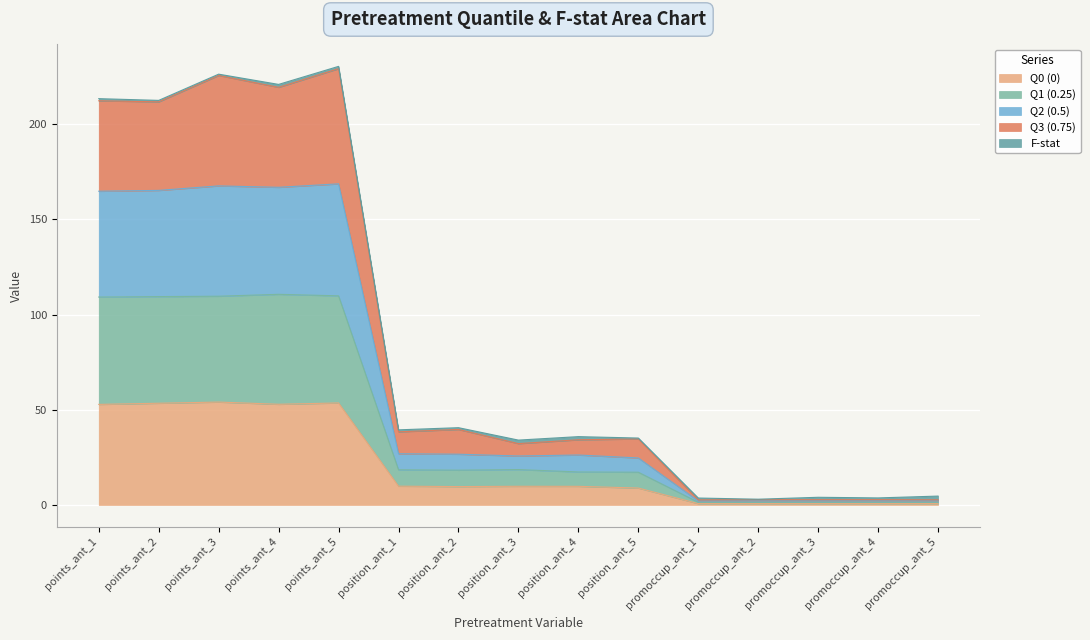

What is the difference between the highest and lowest values at position_ant_3?

22.4